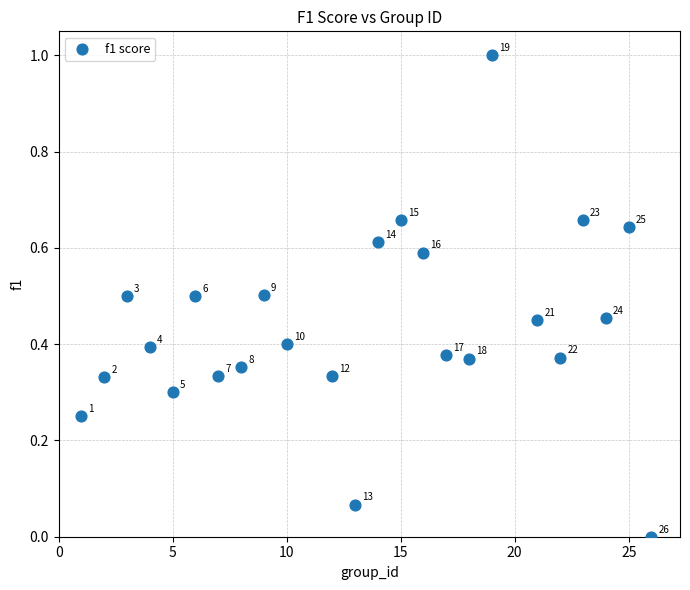

What is the range of X values (max minus min)?

25.0